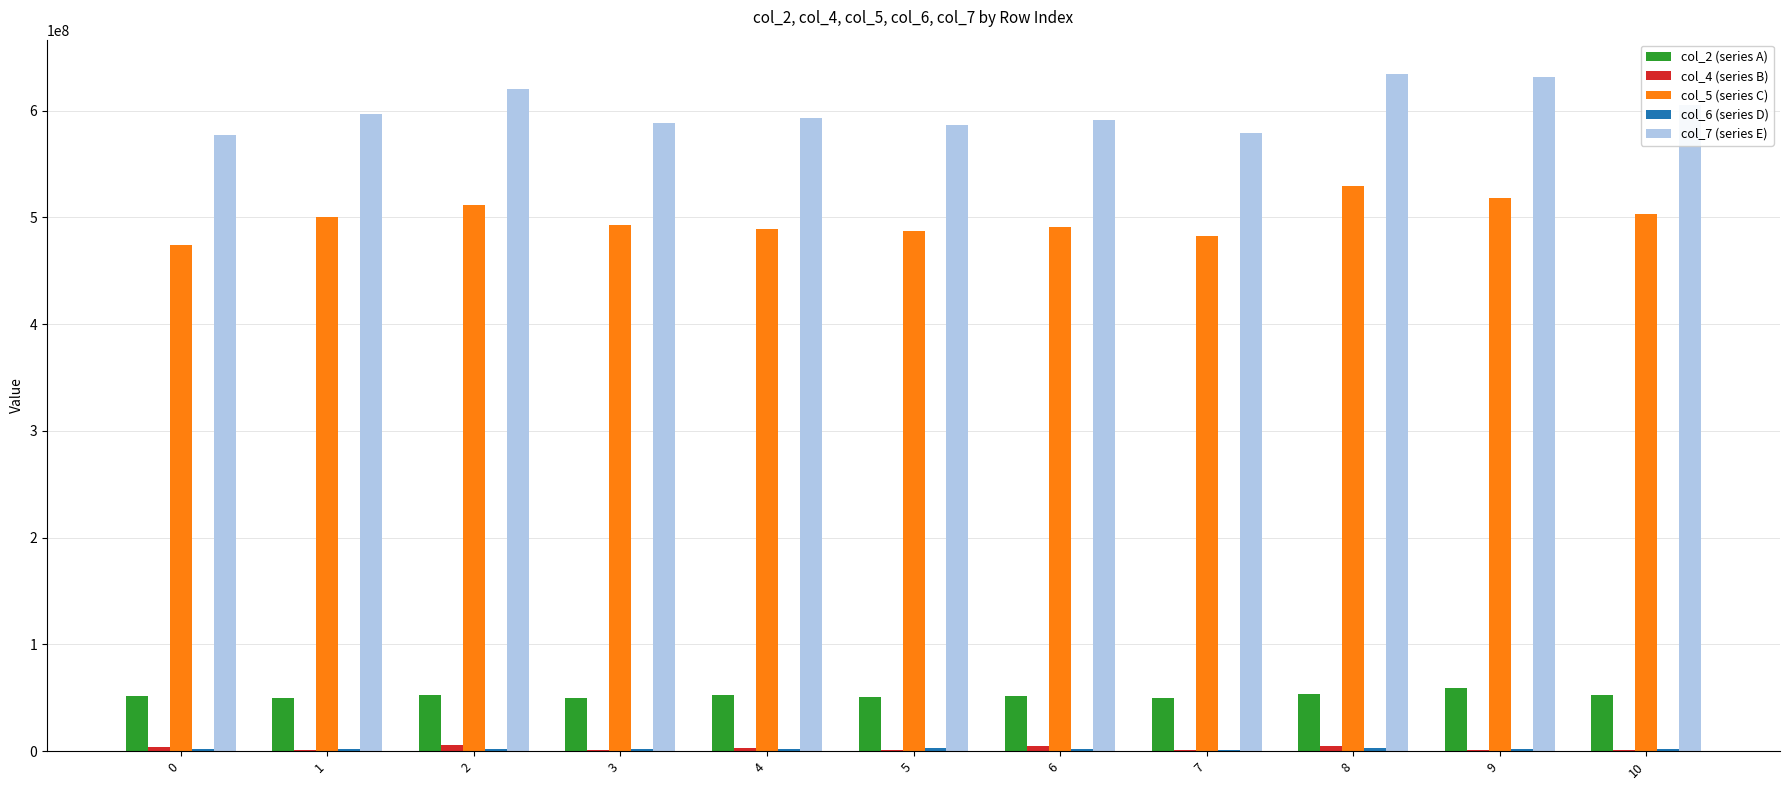

Which series has the largest total across all categories?

col_7 (series E)